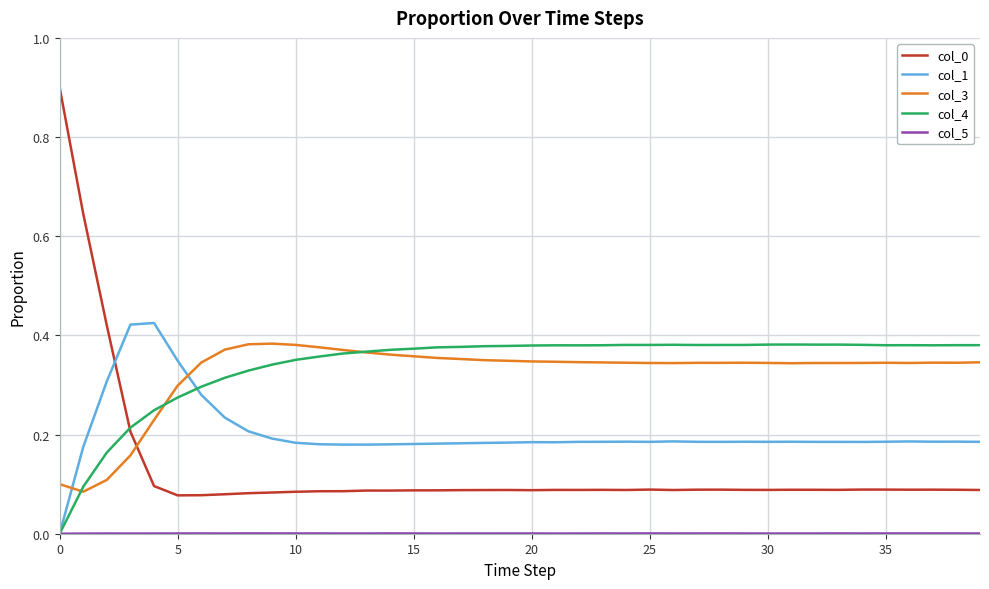

Which series ends up on top after the final intersection of col_1 and col_0?

col_1